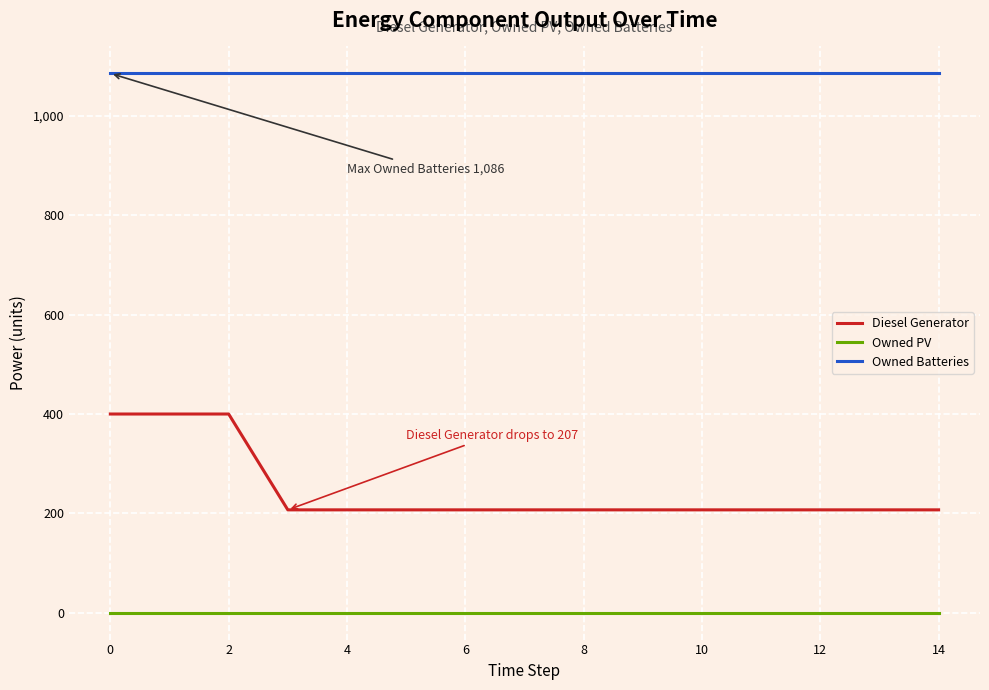

Which series has the largest total across all categories?

Owned Batteries